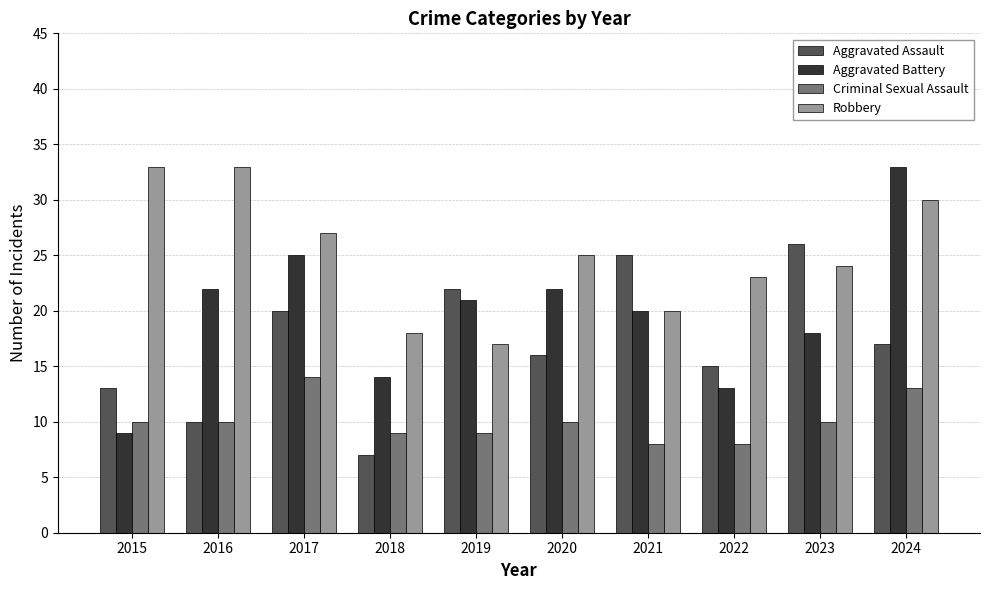

Reading left to right, extract all data points from this chart.

Aggravated Assault: 13	10	20	7	22	16	25	15	26	17
Aggravated Battery: 9	22	25	14	21	22	20	13	18	33
Criminal Sexual Assault: 10	10	14	9	9	10	8	8	10	13
Robbery: 33	33	27	18	17	25	20	23	24	30